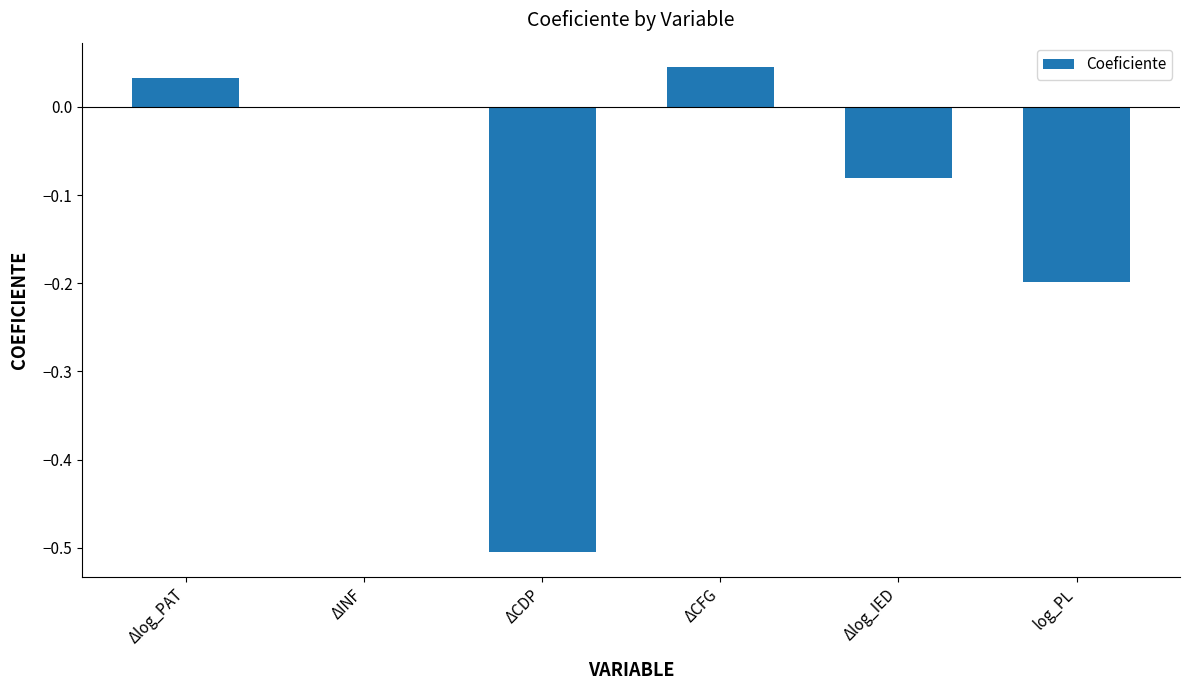

Which category has the highest value across all series?

ΔCFG